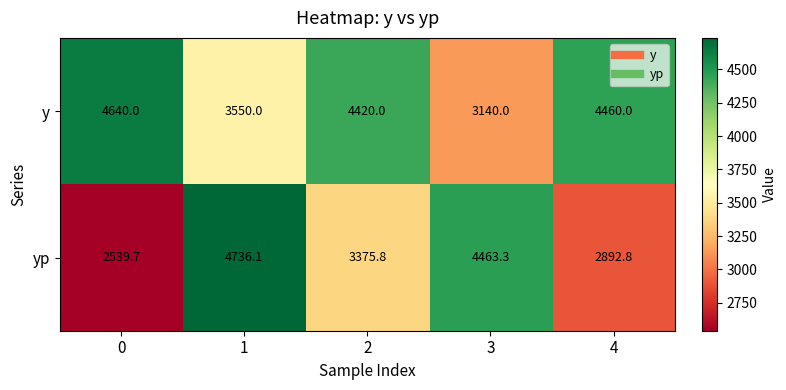

What is the difference between the second highest and second lowest values in the y series?

910.0